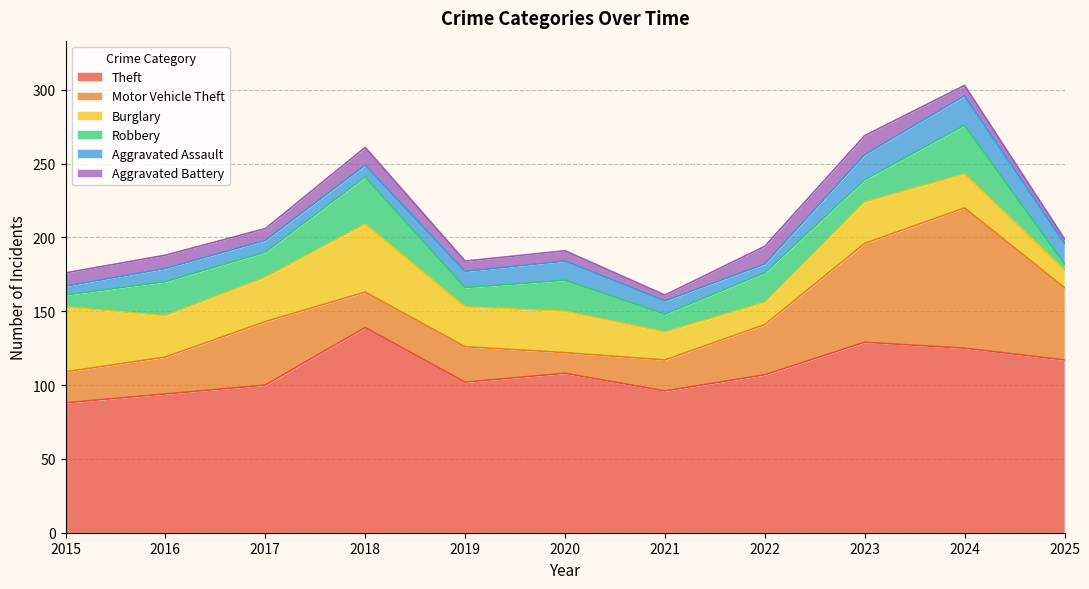

What is the maximum value shown in the chart?

139